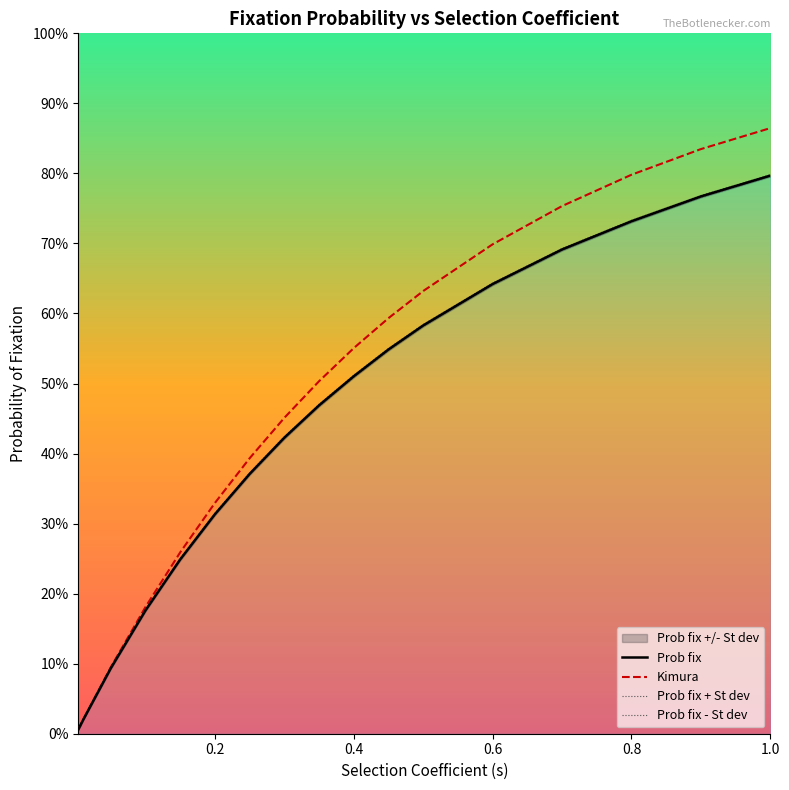

True or false: Prob fix and Kimura cross at least once.

True